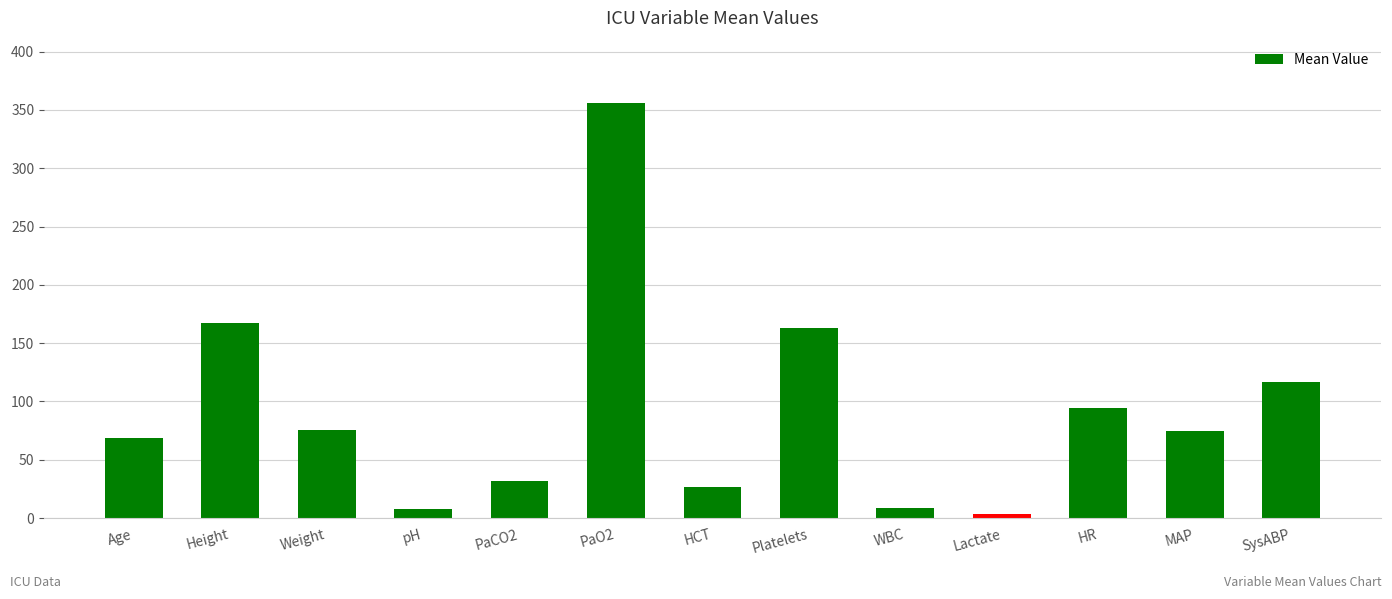

What is the maximum value shown in the chart?

356.0